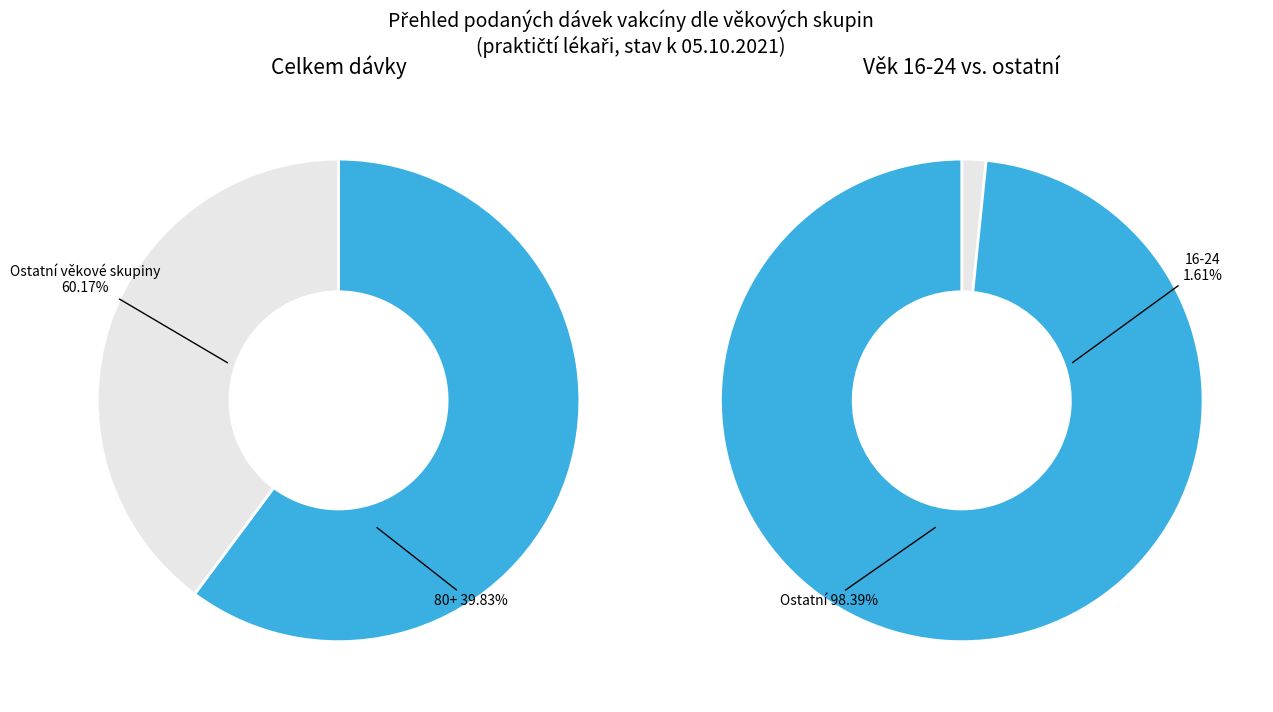

Does 30 represent more than half of the total?

No